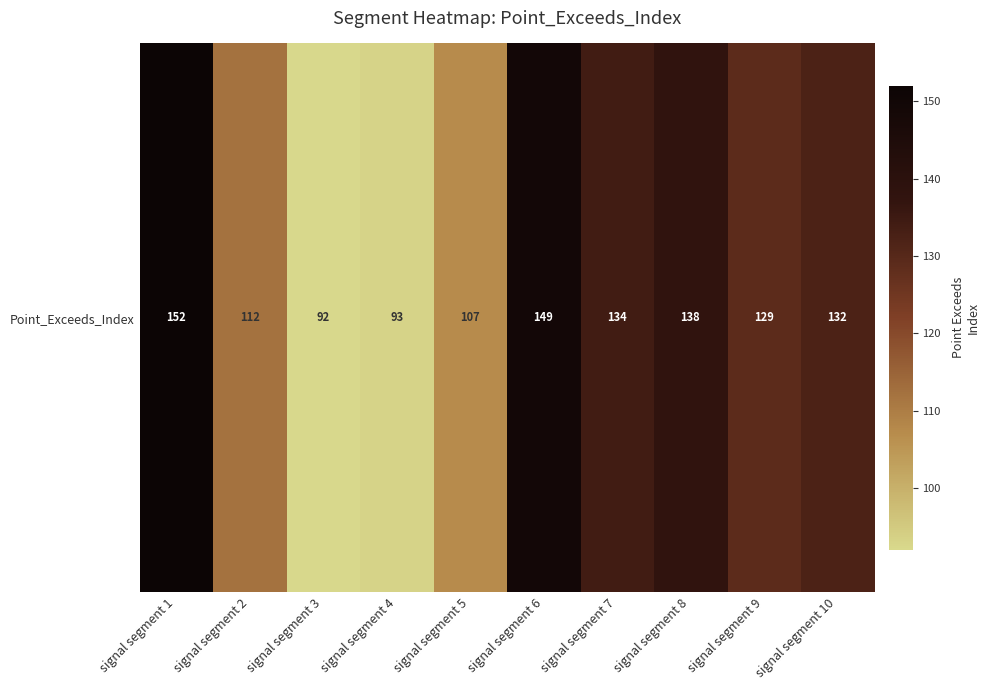

What is the difference between the maximum and minimum values?

60